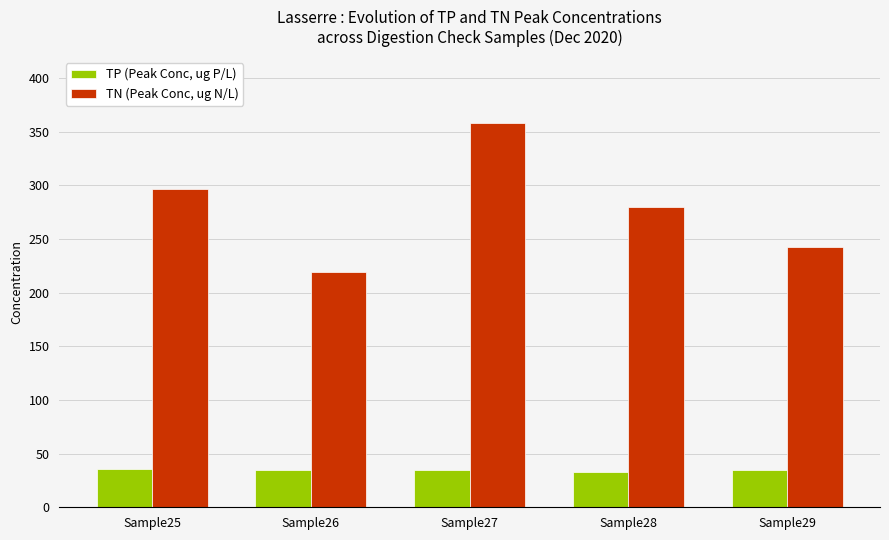

True or false: TP (Peak Conc, ug P/L) has a value of 34.8 at Sample29.

True